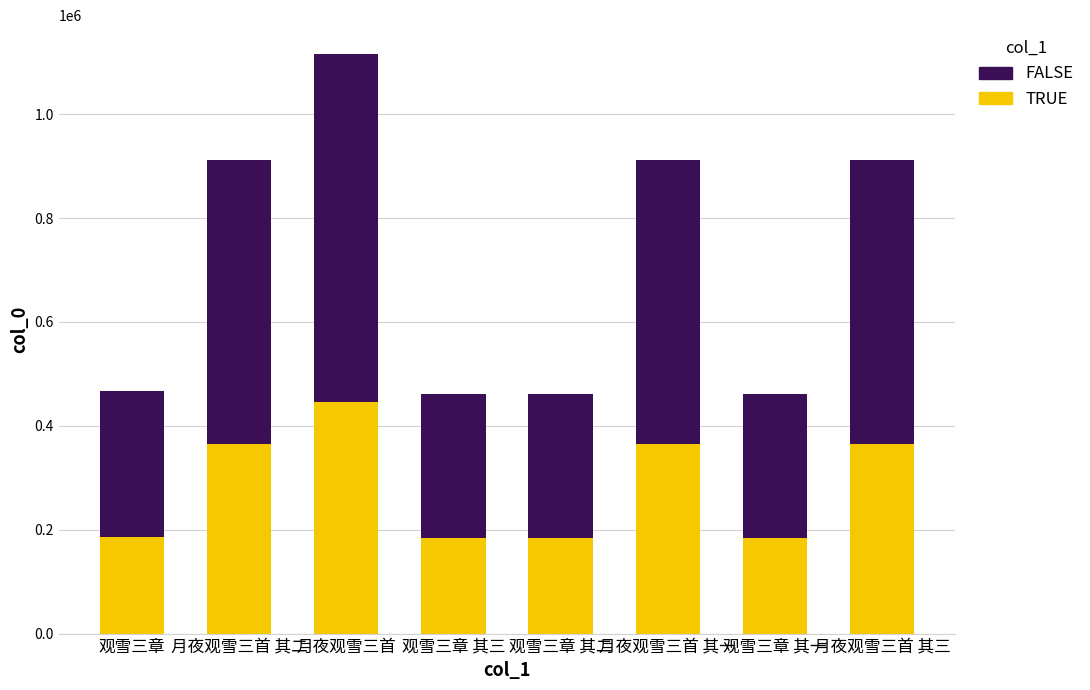

At which category is the sum across all series the highest?

月夜观雪三首